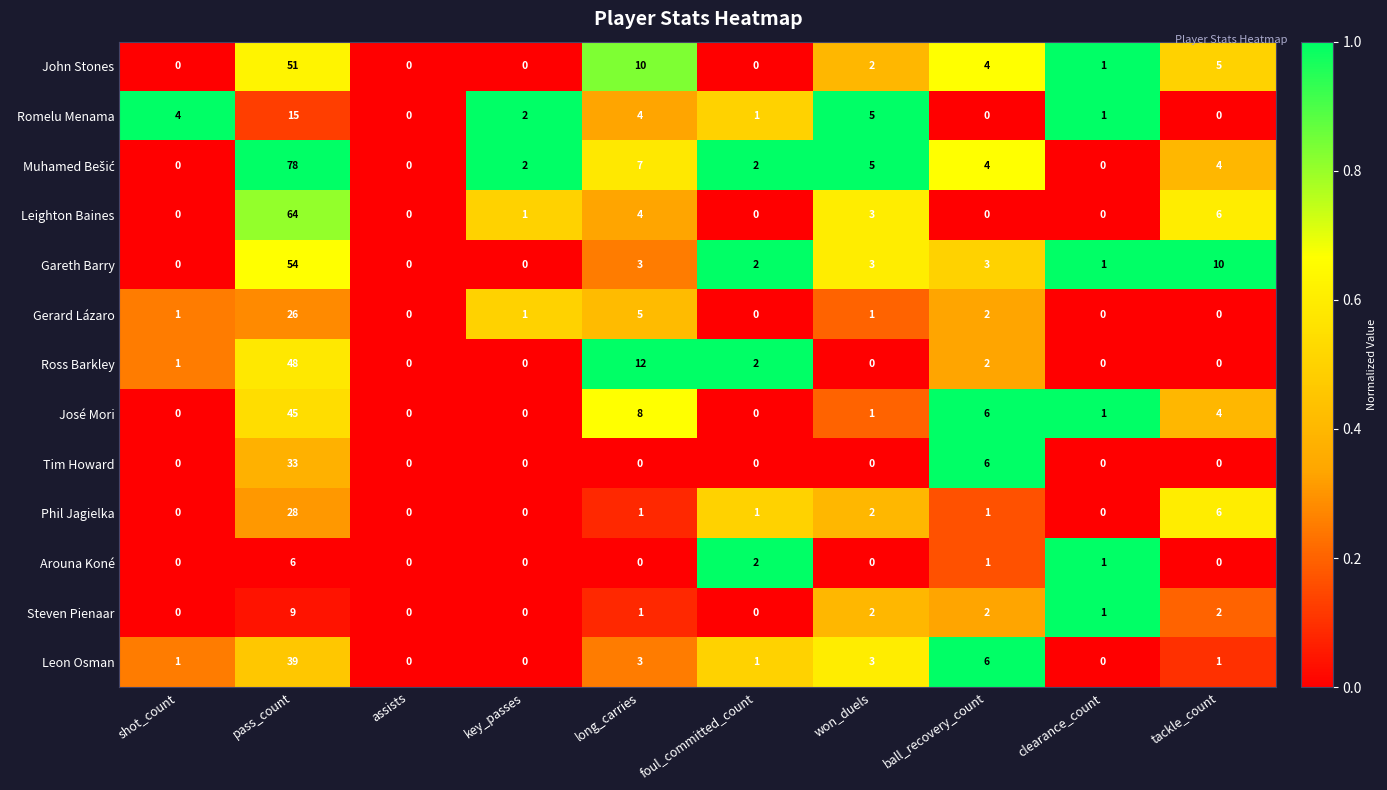

What is the difference between the maximum and minimum values in the Romelu Menama series?

15